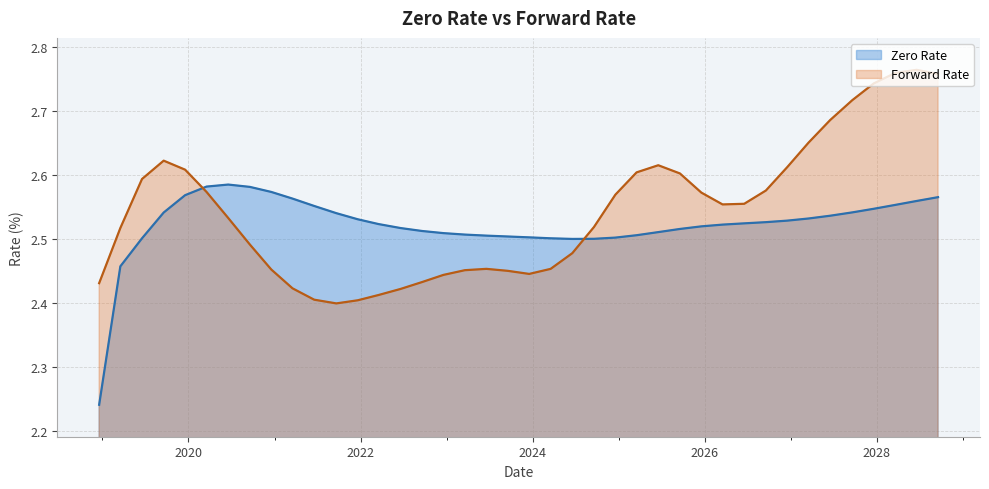

The value of Zero Rate at 06/19/2028 is 4.2. True or false?

False